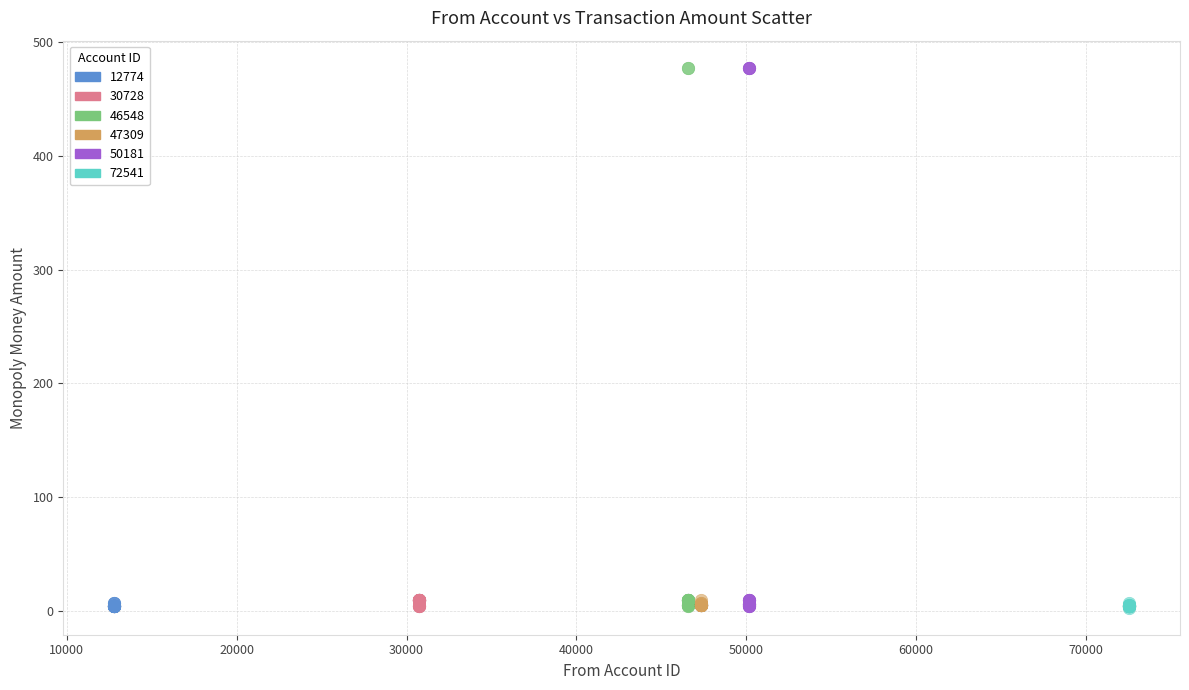

What are all the series names shown in the legend?

12774, 30728, 46548, 47309, 50181, 72541